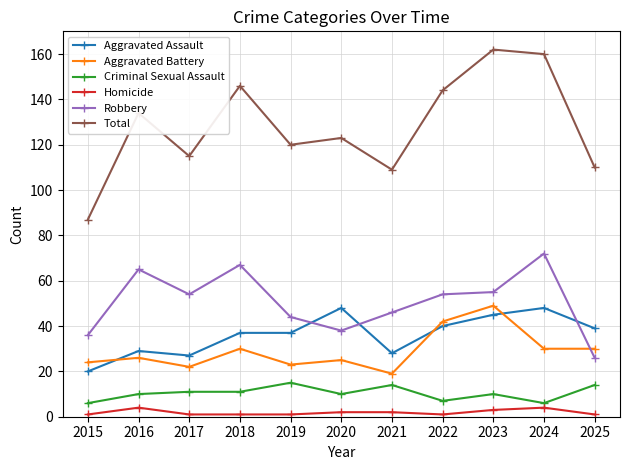

Is the value of Aggravated Assault at 2016 greater than the value of Criminal Sexual Assault at 2018?

Yes